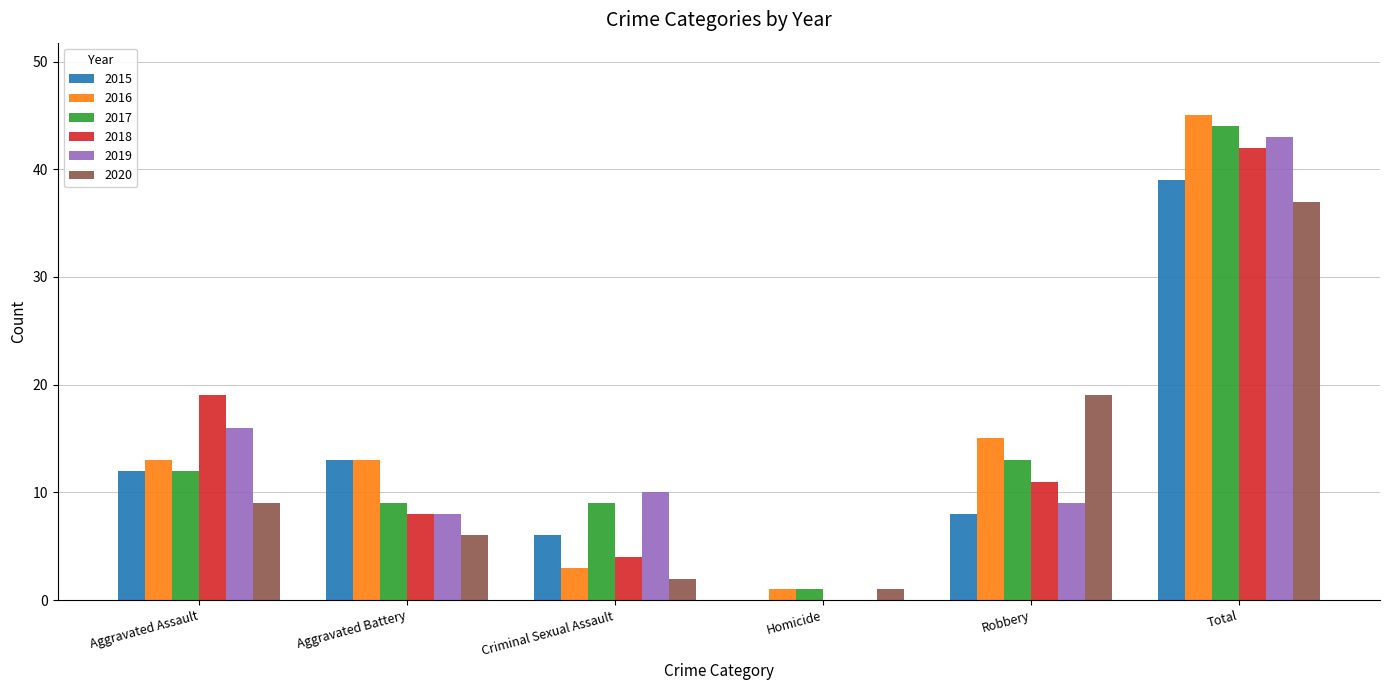

True or false: 2020 has a value of 37 at Total.

True